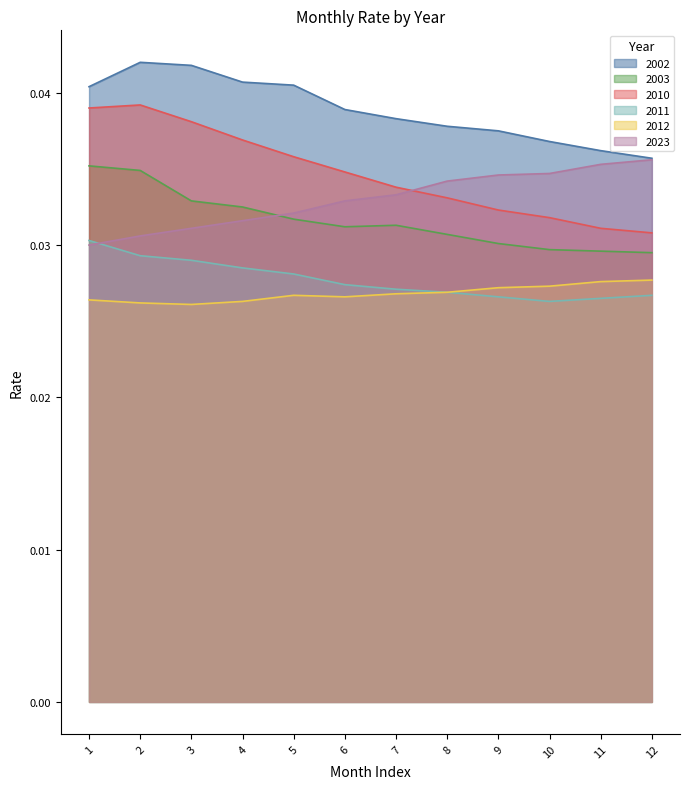

Which series has the largest total across all categories?

2002